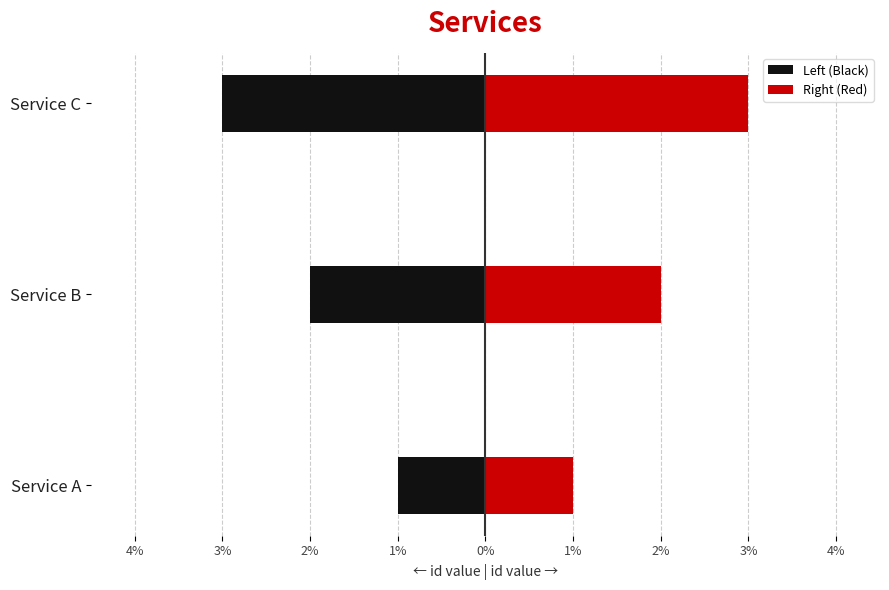

What is the difference between the maximum and minimum values in the Right (Red) series?

2